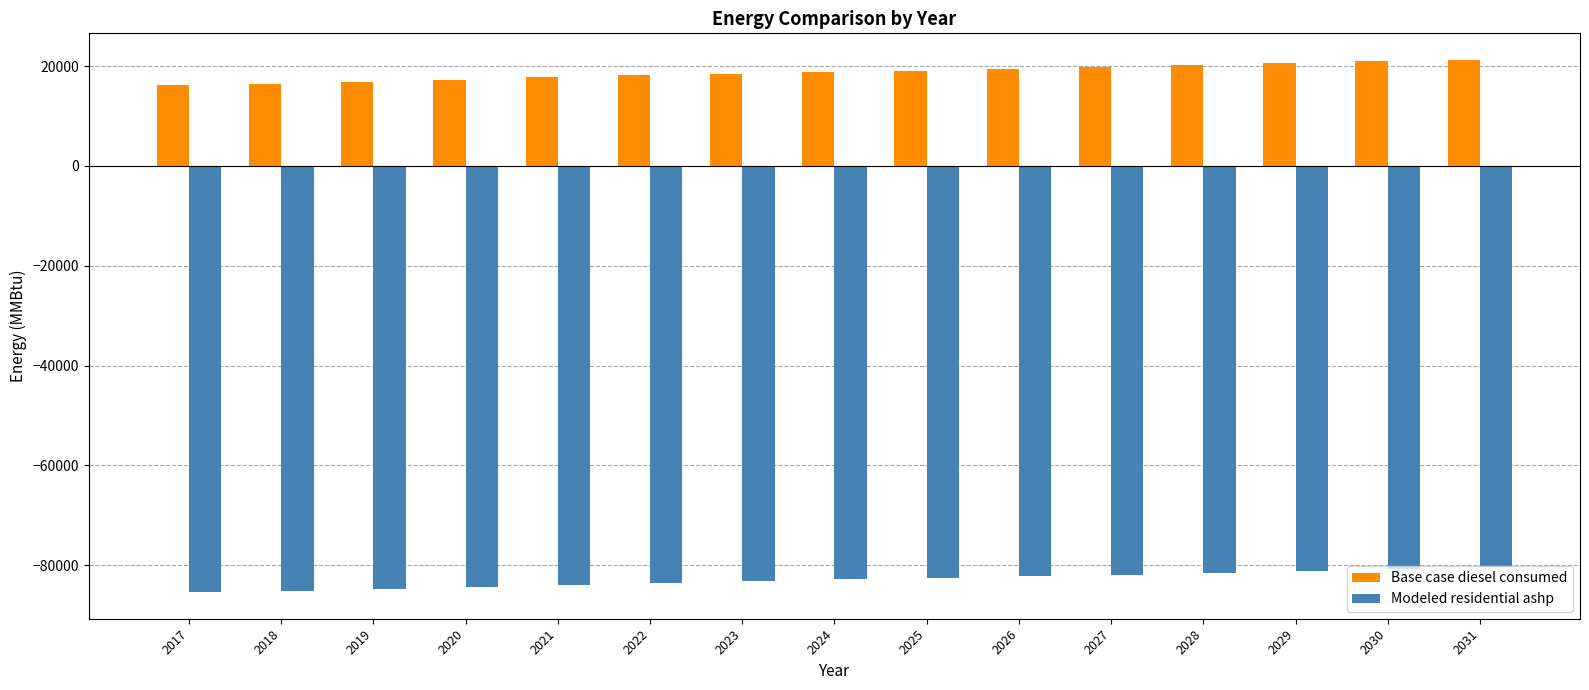

What is the highest value of the Base case diesel consumed series?

21237.6